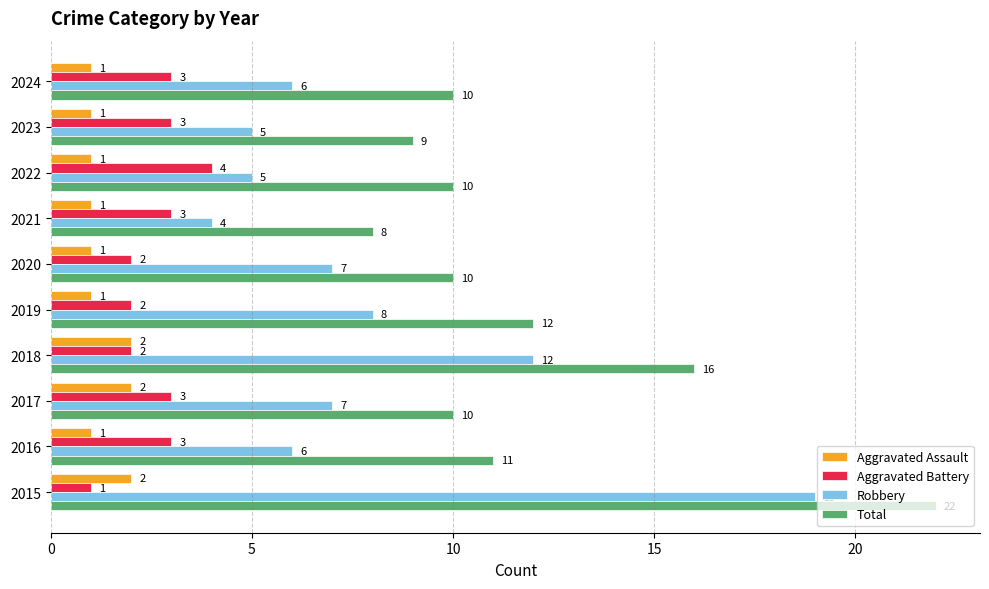

Where is Total nearest to the value 15?

2018